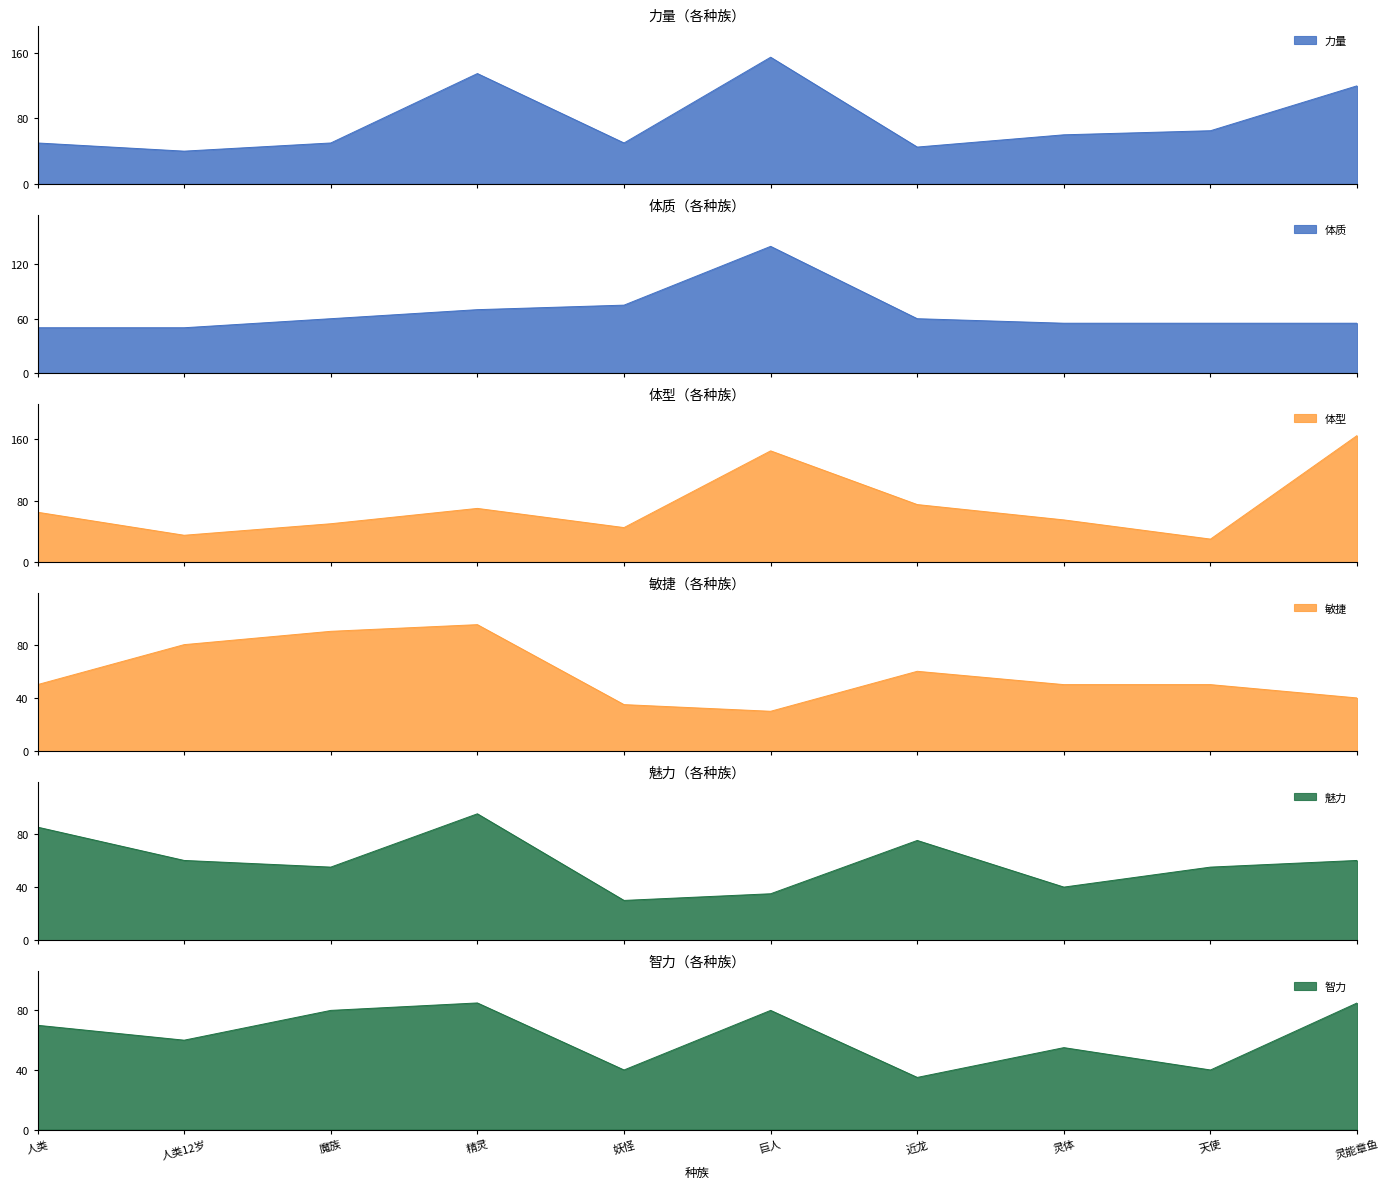

True or false: 体型 has a value of 35 at 人类12岁.

True